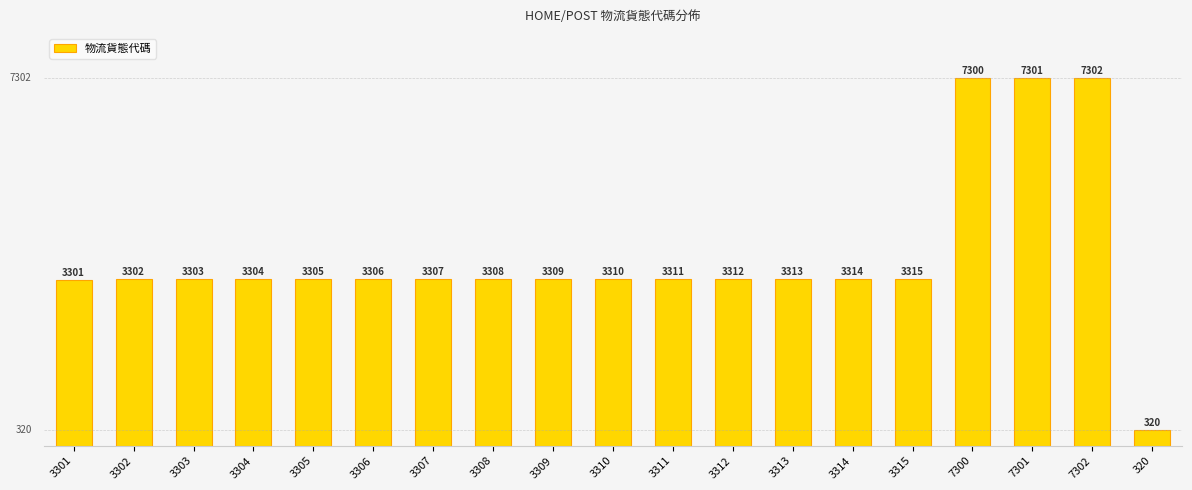

What is the greatest value displayed?

7302